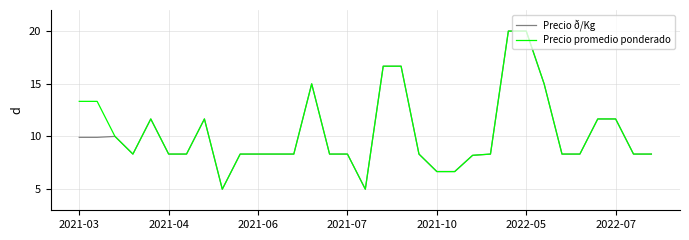

What is the maximum value for Precio ð/Kg?

20.0